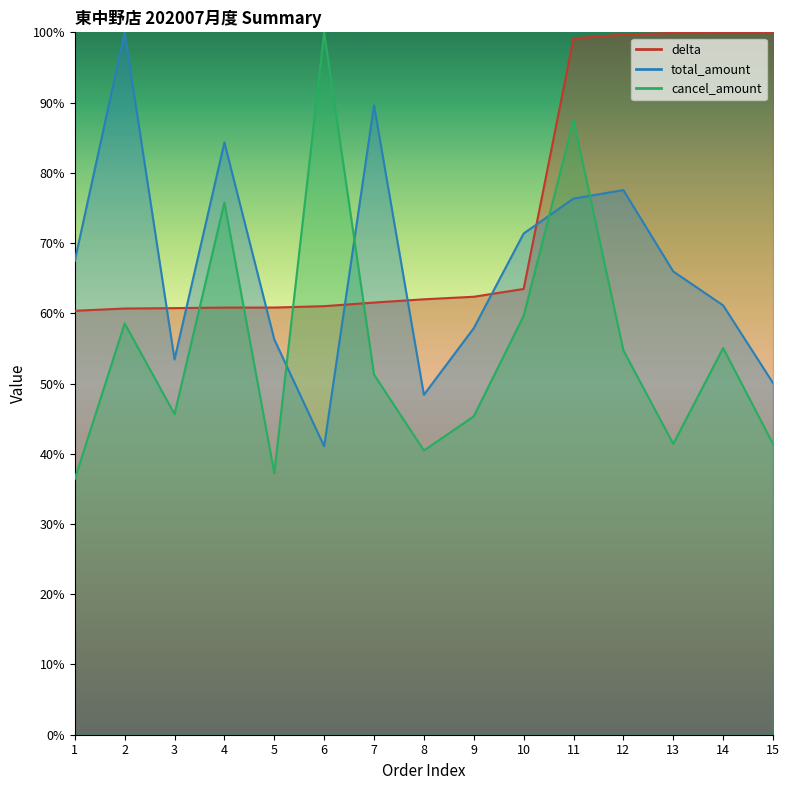

True or false: total_amount has more than 2 interior local peaks.

True